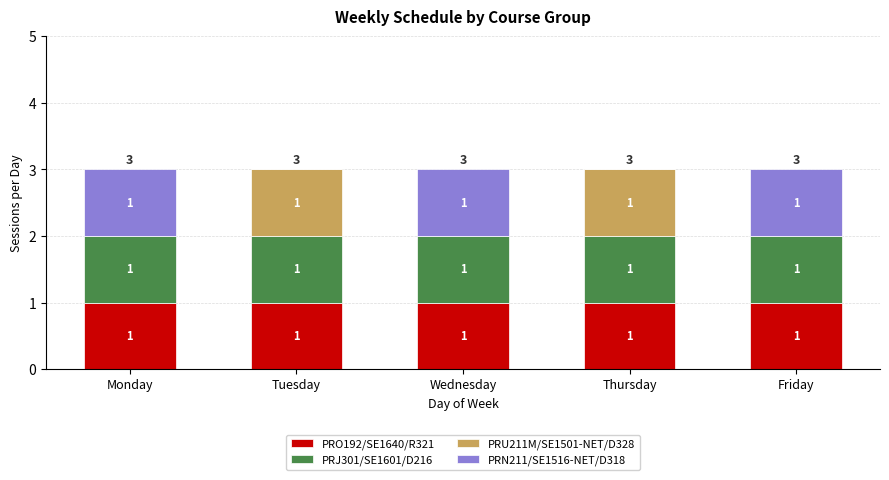

Is it true that PRO192/SE1640/R321 equals 1 at Tuesday?

True